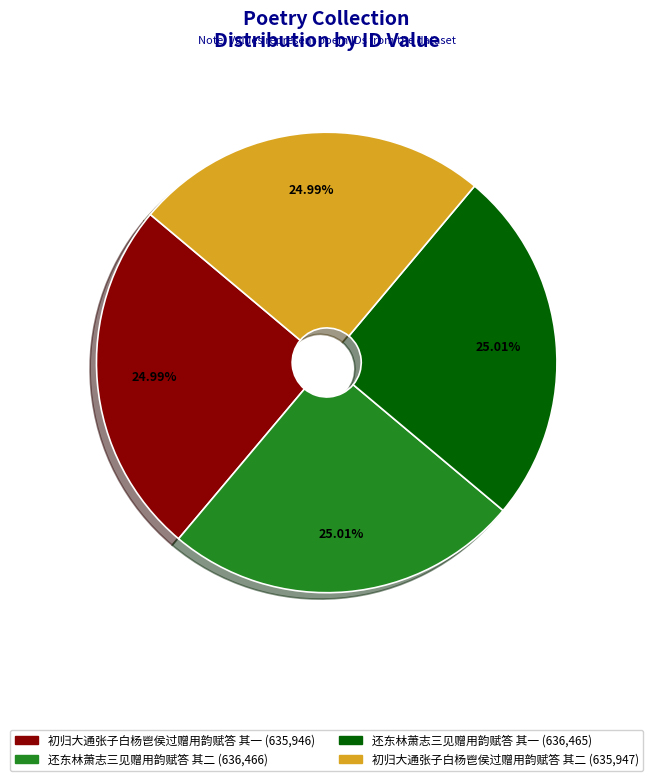

The 初归大通张子白杨鬯侯过赠用韵赋答 其一 slice represents 37% of the pie. True or false?

False